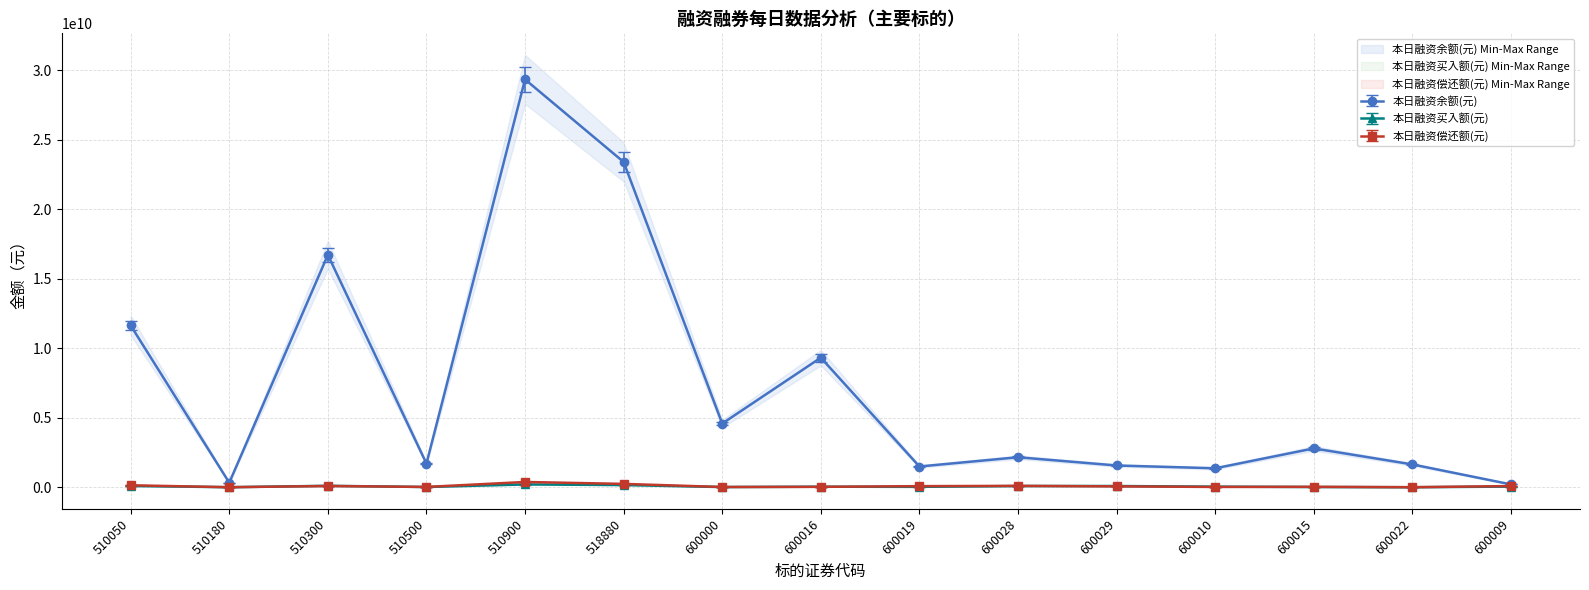

Reading left to right, list all the values displayed in this chart.

本日融资余额(元): 510050=11642555718.0	510180=324718119.0	510300=16721792143.0	510500=1700521687.0	510900=29350312996.0	518880=23406822376.0	600000=4582933884.0	600016=9322781510.0	600019=1490978133.0	600028=2157243279.0	600029=1563632569.0	600010=1362500299.0	600015=2792752535.0	600022=1640689907.0	600009=202298362.0
本日融资买入额(元): 510050=91488541.8	510180=1140017.4	510300=104337702.2	510500=15174855.1	510900=205237469.4	518880=159732298.0	600000=12106475.8	600016=37381262.6	600019=27785365.5	600028=88122625.4	600029=89055432.5	600010=41695024.2	600015=14201364.0	600022=0.0	600009=46126652.7
本日融资偿还额(元): 510050=138362858.0	510180=571820.0	510300=88232827.0	510500=20440907.0	510900=377455919.0	518880=239467036.0	600000=16600931.0	600016=26976524.0	600019=76926293.0	600028=97198490.0	600029=61246835.0	600010=20073261.0	600015=30075792.0	600022=808976.0	600009=82820292.0